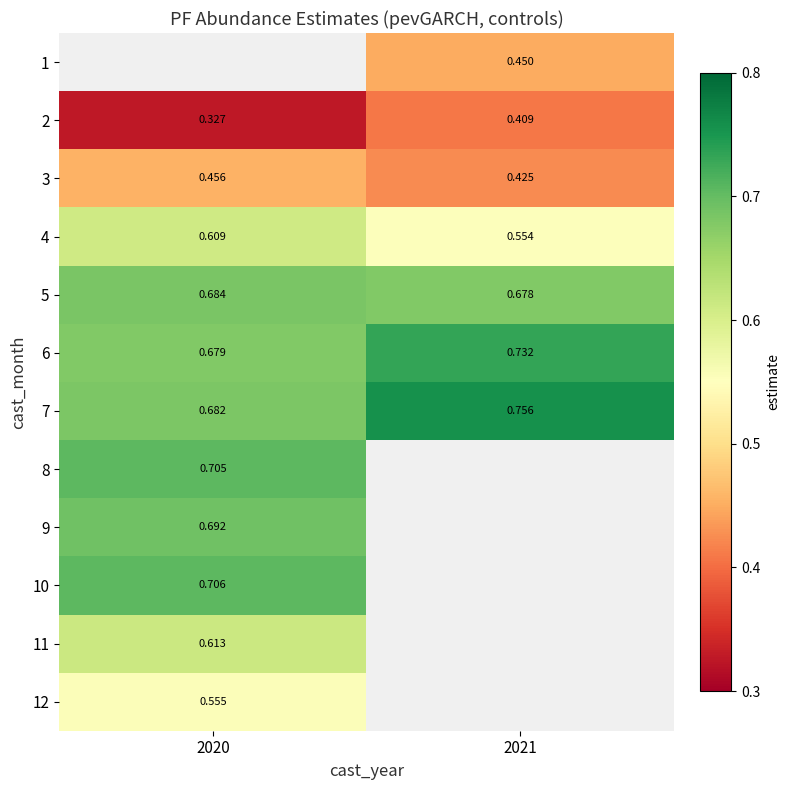

Is the value of 4 at 2020 greater than the value of 3 at 2021?

Yes